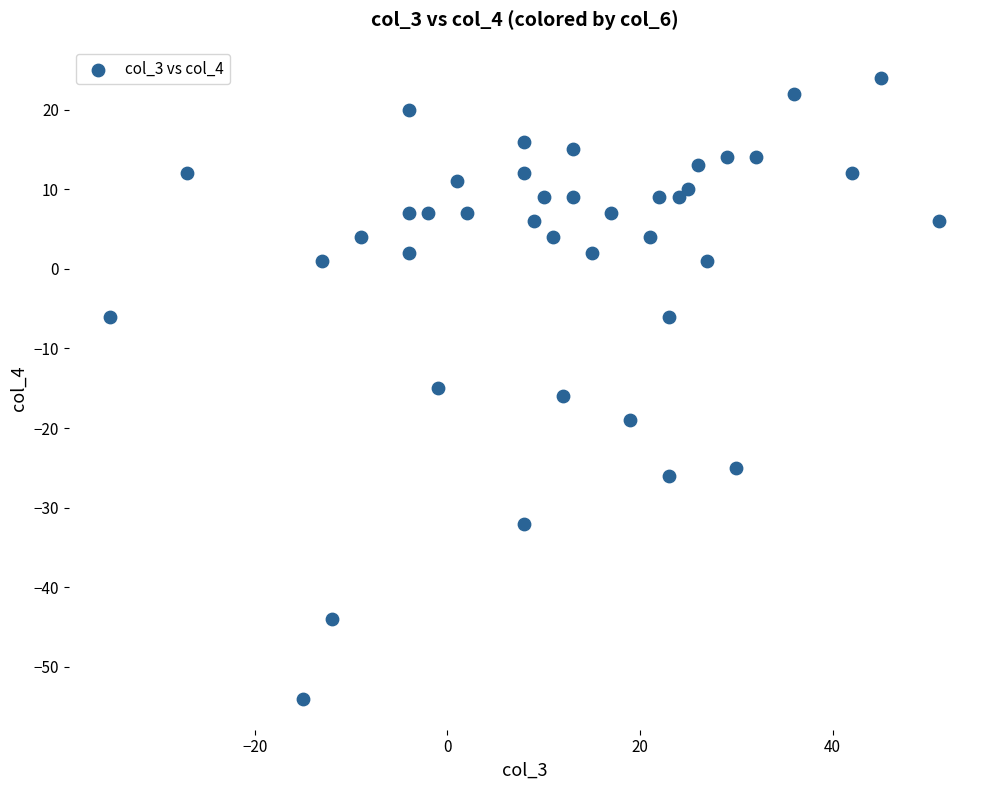

What is the range of Y values (max minus min)?

78